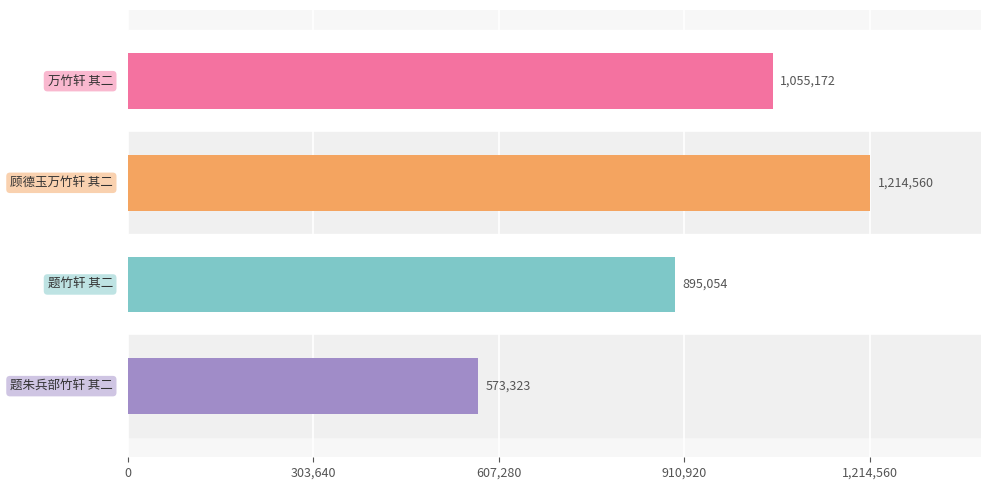

What is the minimum value shown in the chart?

573323